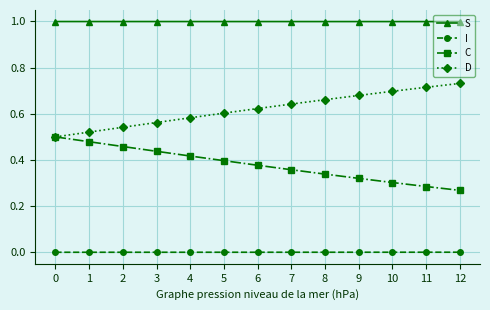

The C series shows 0.4 at 5. True or false?

True